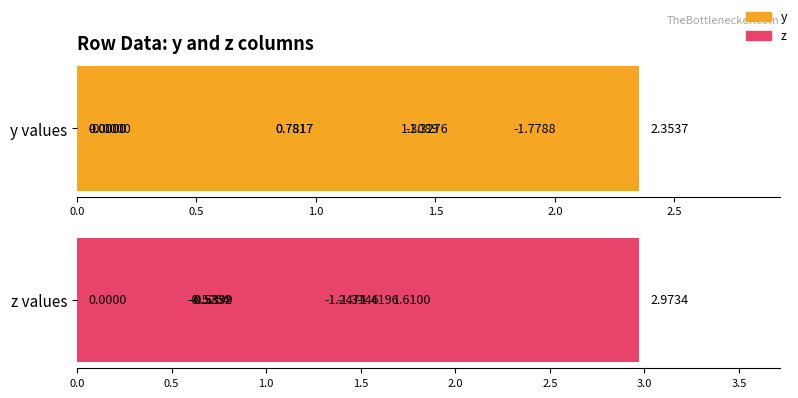

Is it true that z equals 0.5 at 1.5?

True